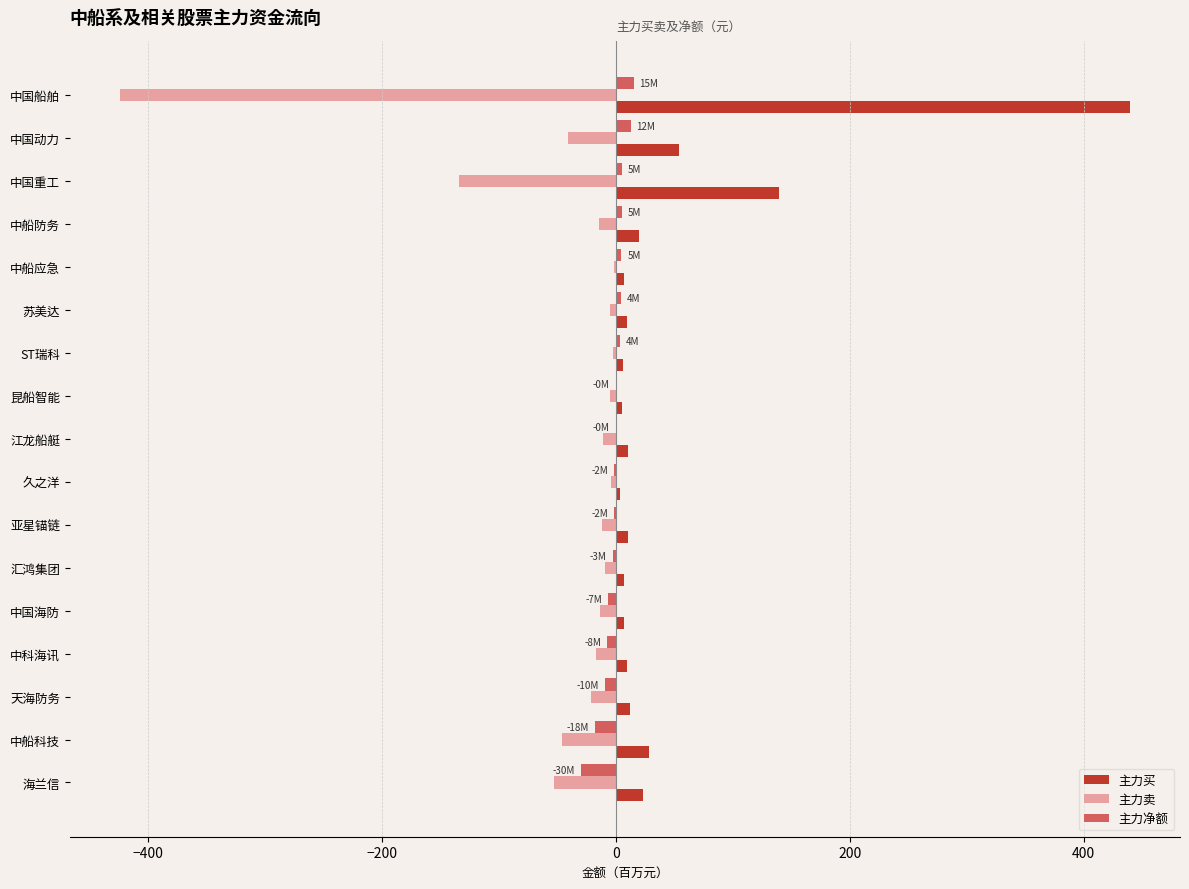

What is the maximum value shown in the chart?

439.3